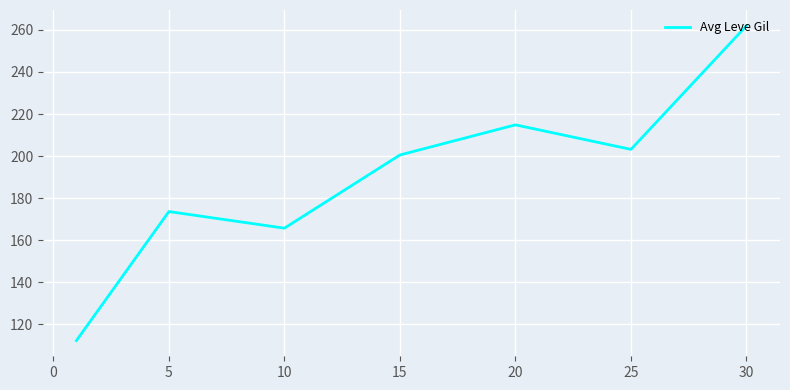

What is the greatest value displayed?

262.0